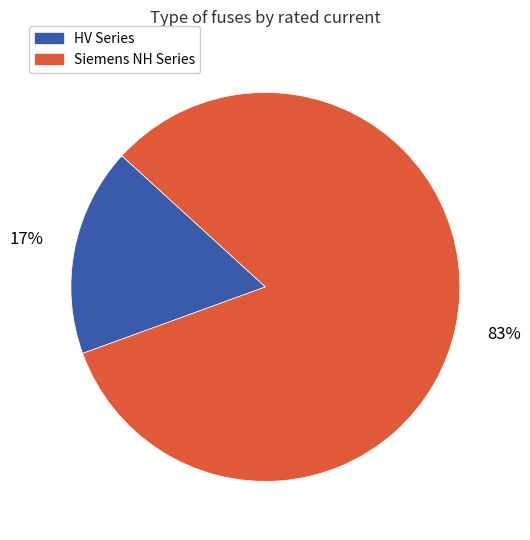

To the nearest percent, what is the average slice percentage?

50%